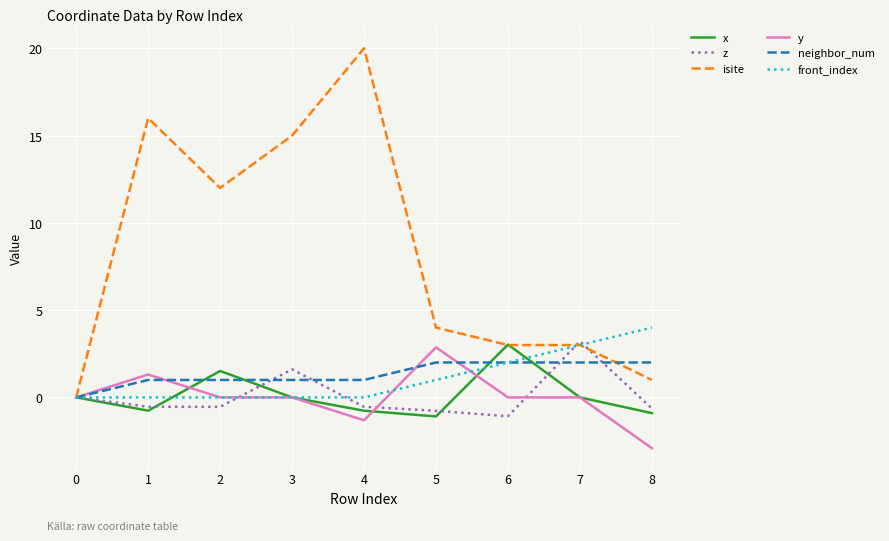

Is this an area chart (filled region under the line)?

No